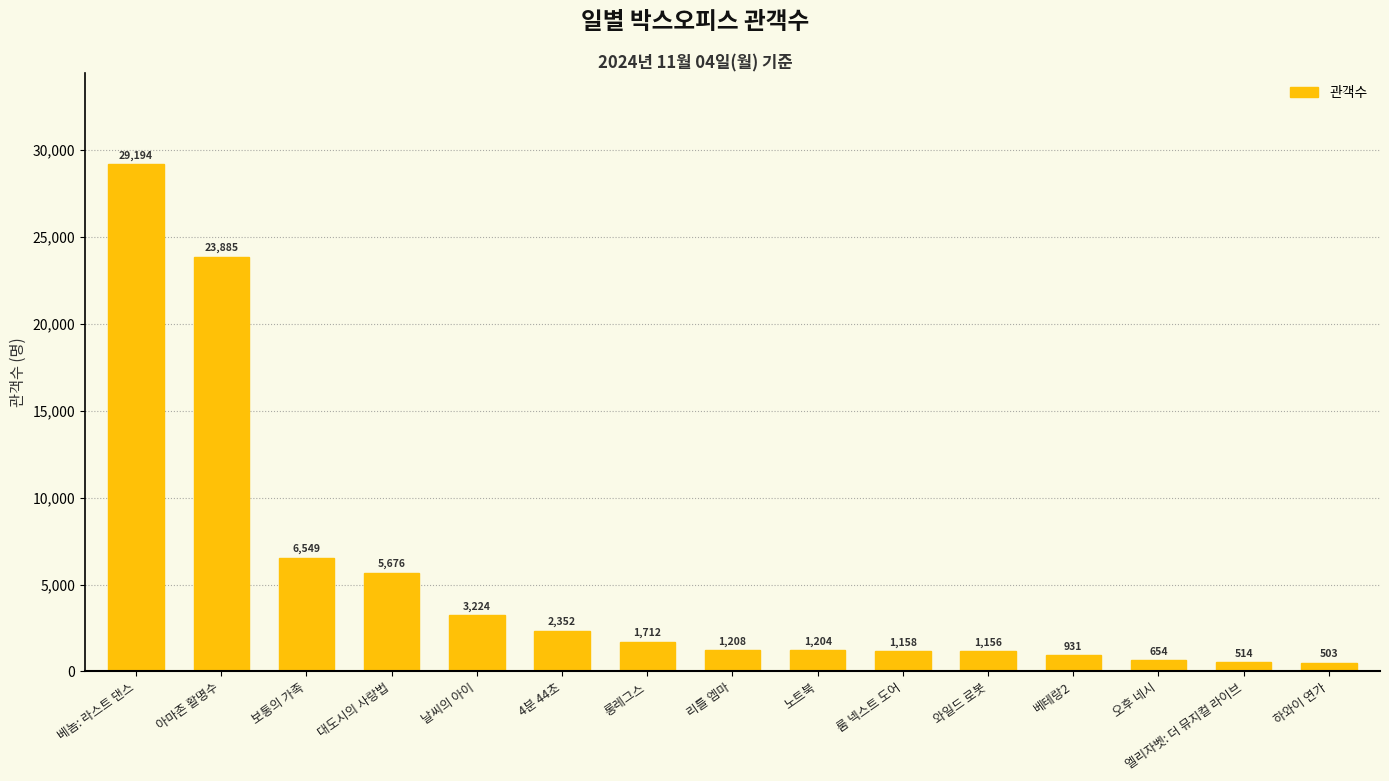

What position from the left is 4분 44초?

6